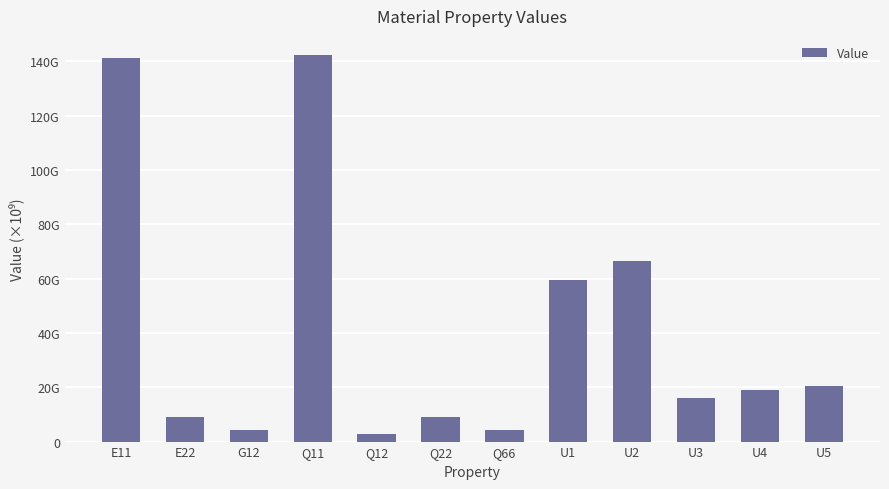

Are the bars horizontal?

No